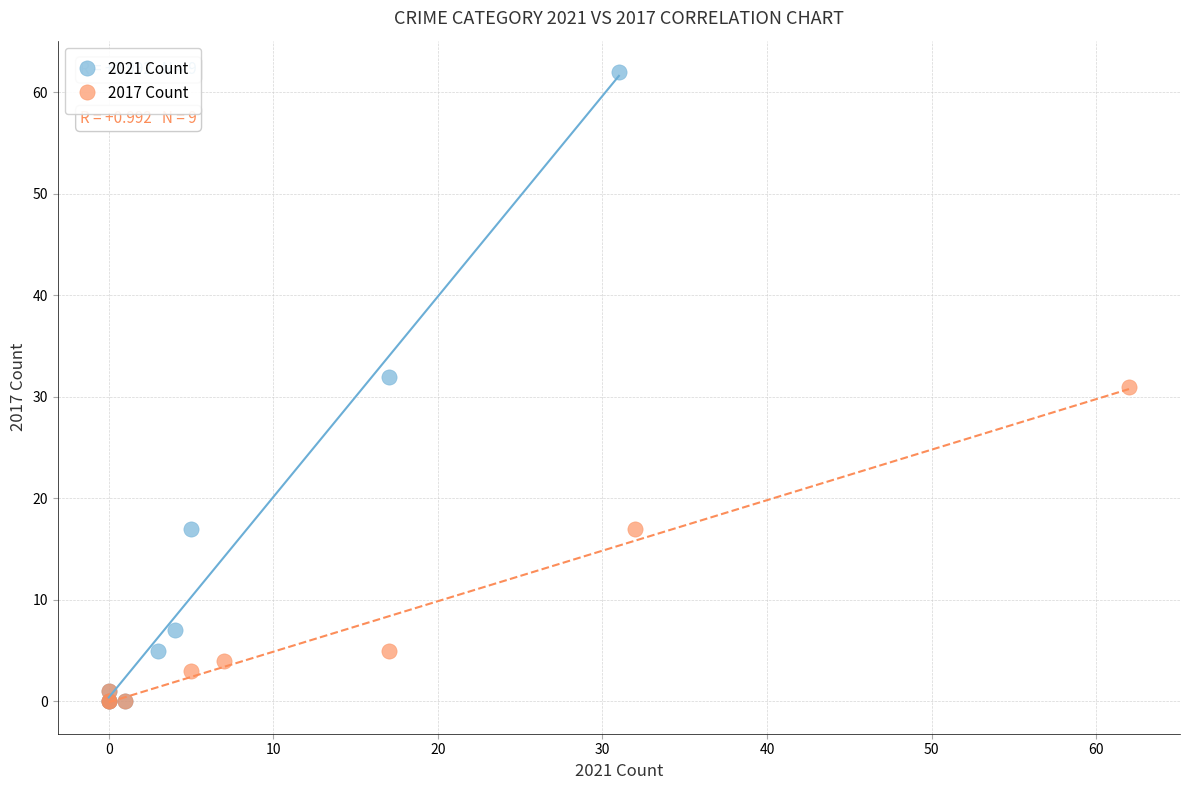

Which series has the largest Y range (max minus min)?

2021 Count